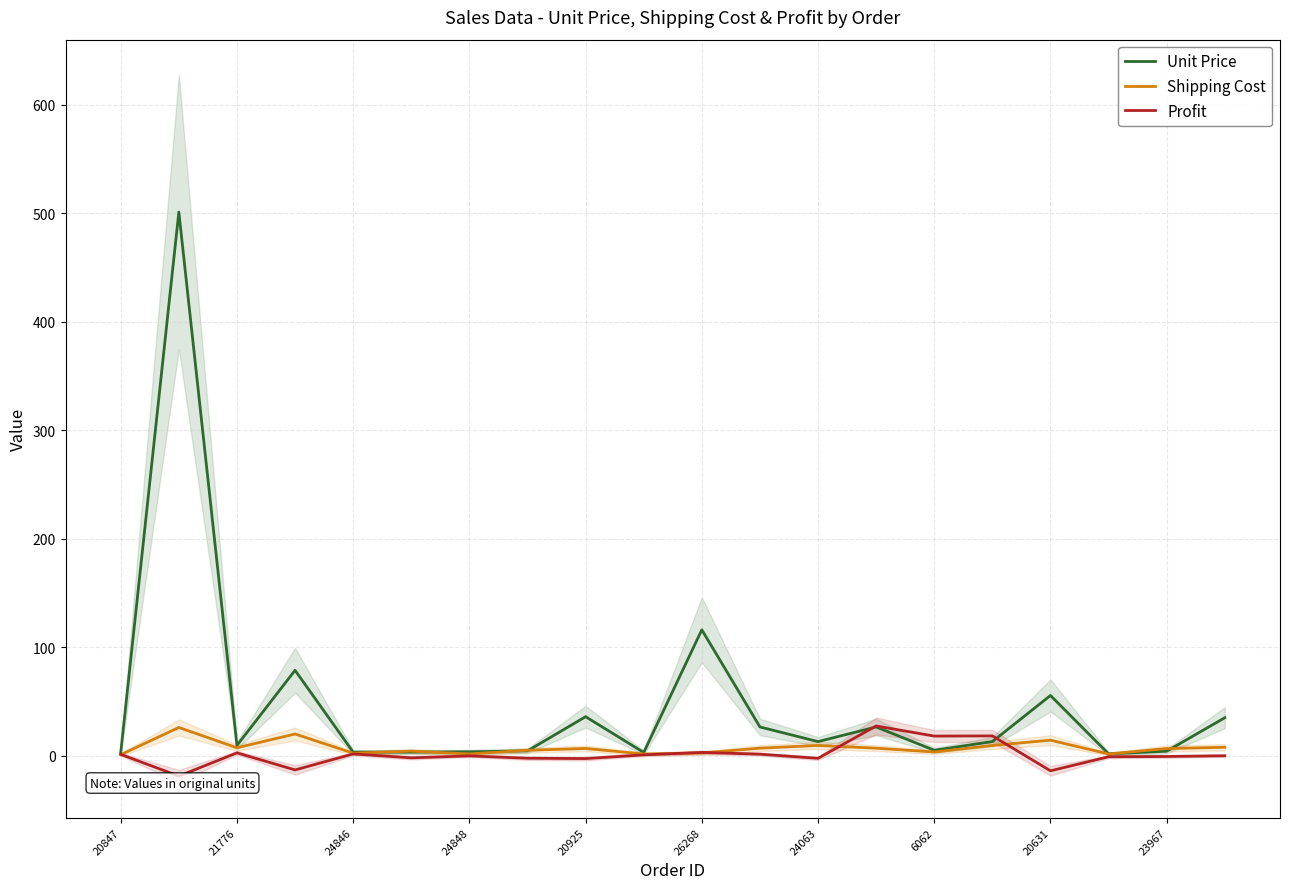

Which series has the largest total across all categories?

Unit Price